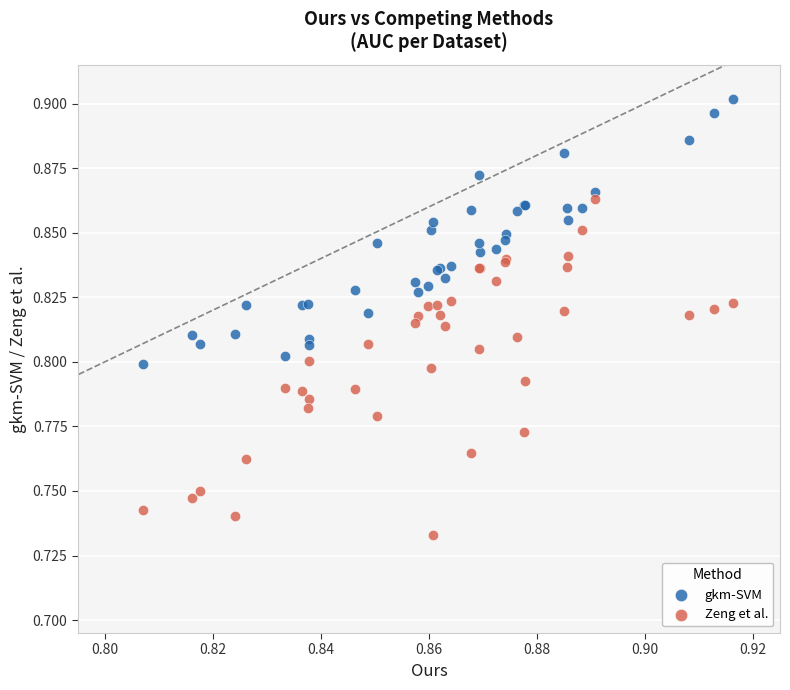

Which series has the widest spread of Y values?

Zeng et al.